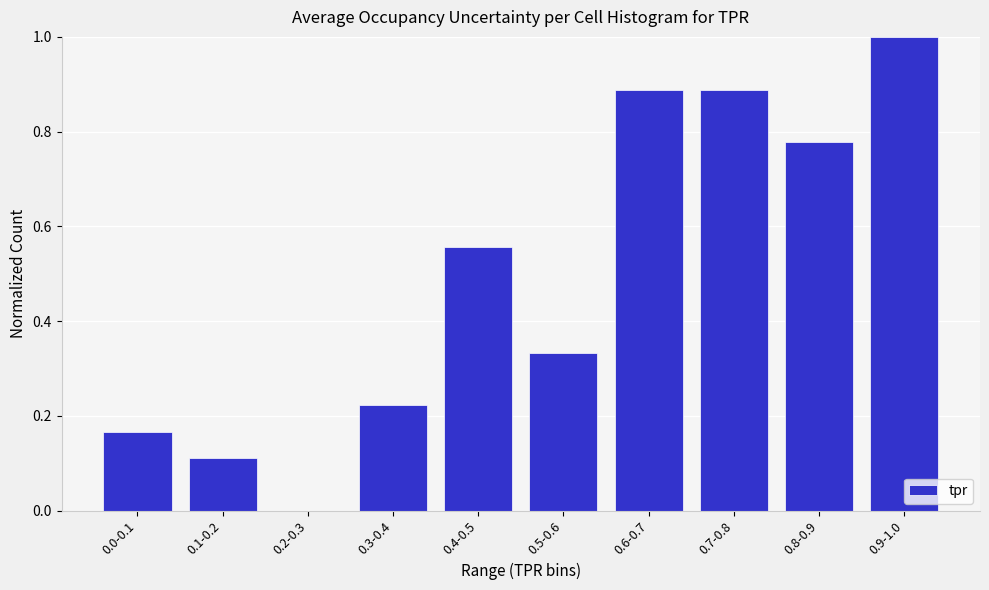

The value at 0.8-0.9 is 1.2. True or false?

False